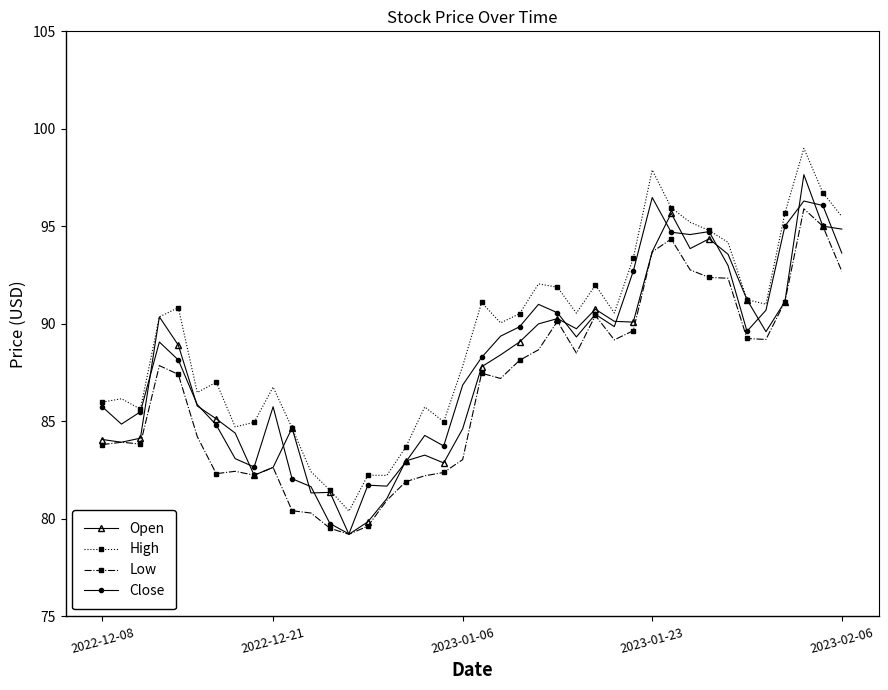

What is the greatest value displayed?

99.0